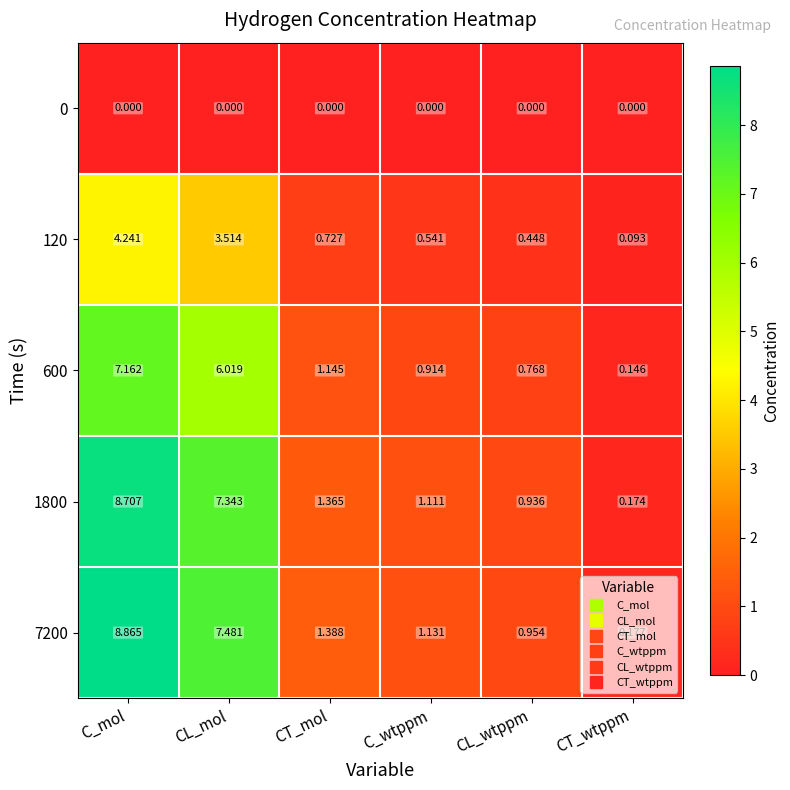

At which label is 7200 closest to 4?

CT_mol